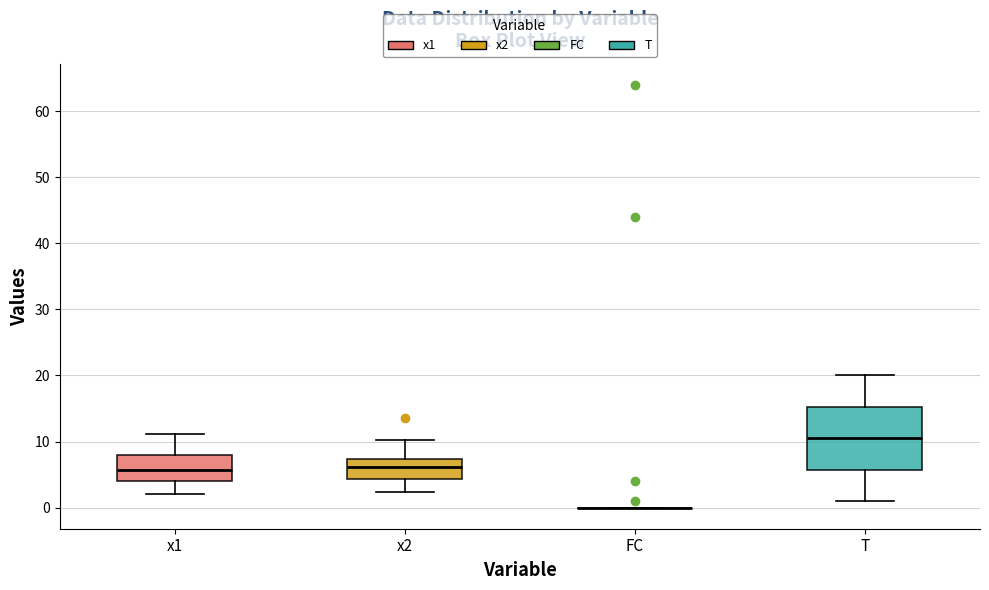

Reading left to right, transcribe this box plot: for each box, give where its median line is, the range the box spans, and where its two whiskers end, as read against the y-axis. The values are not printed on the chart, so give them approximately, as read against the axis.

x1: median 6, box 4 to 8, whiskers 2 to 11
x2: median 6, box 4 to 7, whiskers 2 to 10
FC: box collapsed to a line at 0, whiskers 0 to 0
T: median 11, box 6 to 15, whiskers 1 to 20